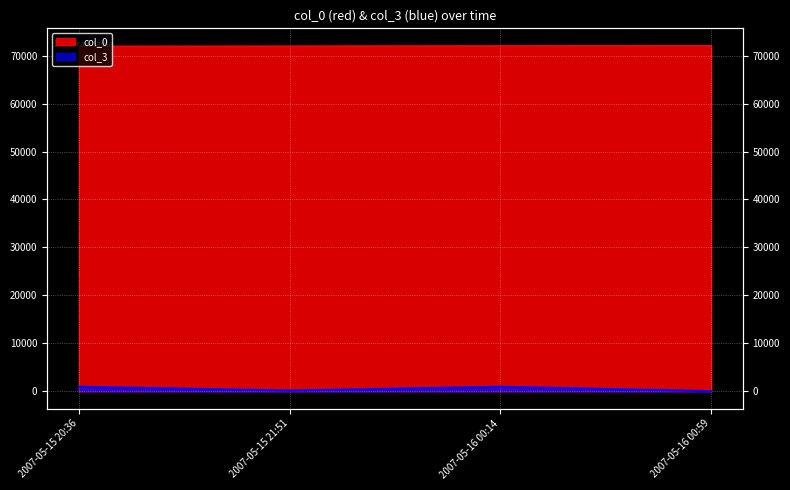

What is the total value across all series at 2007-05-16 00:14?

73006